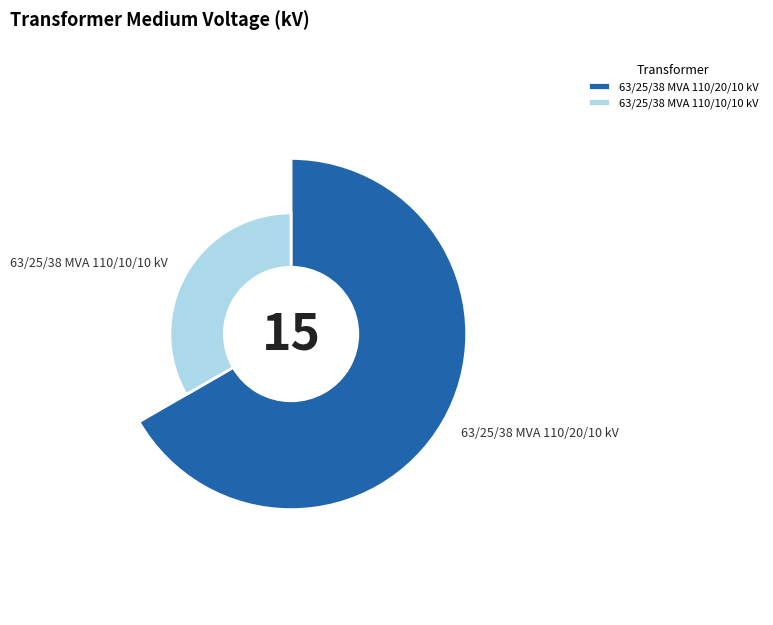

How many slices are in this pie chart?

2